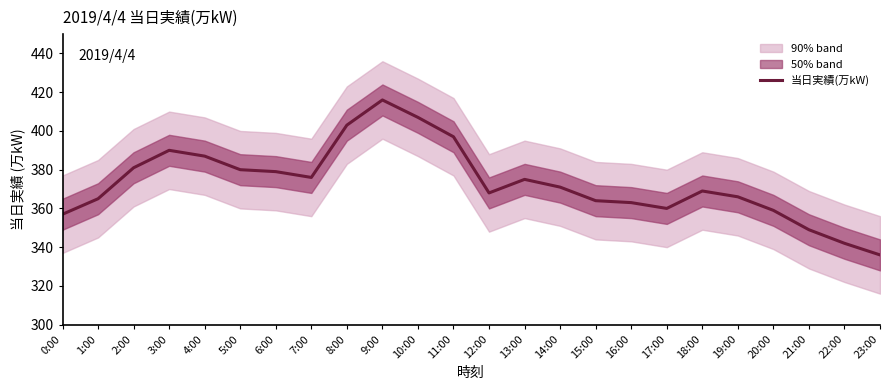

What is the difference between the second highest and second lowest values?

65